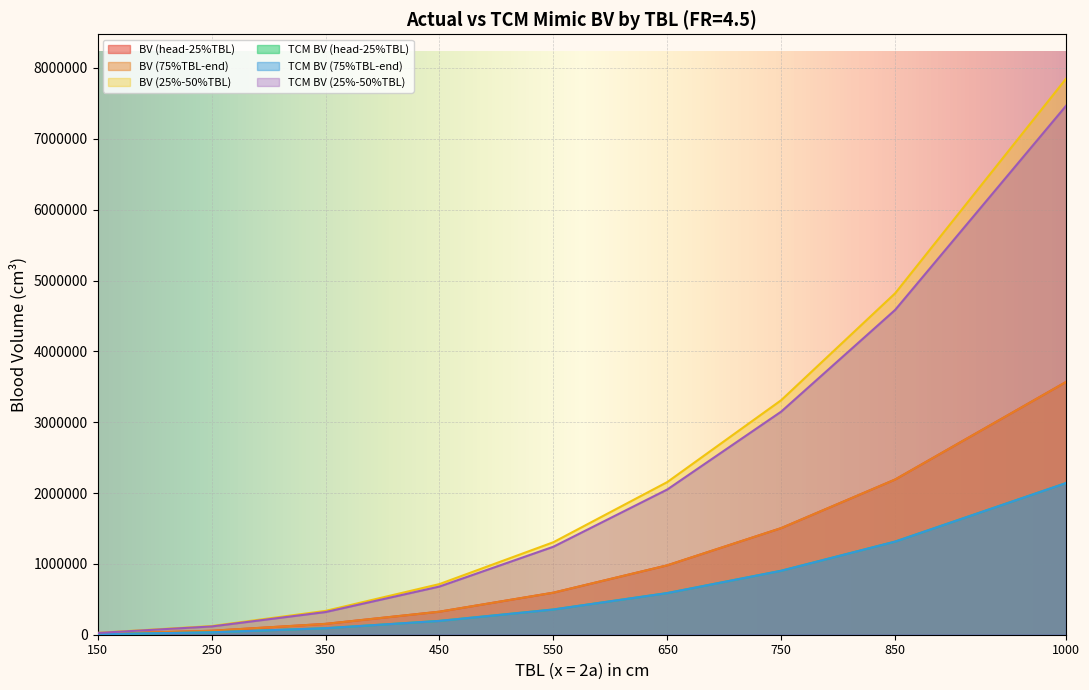

What is the difference between the maximum and minimum values in the TCM BV (75%TBL-end) series?

2133110.6